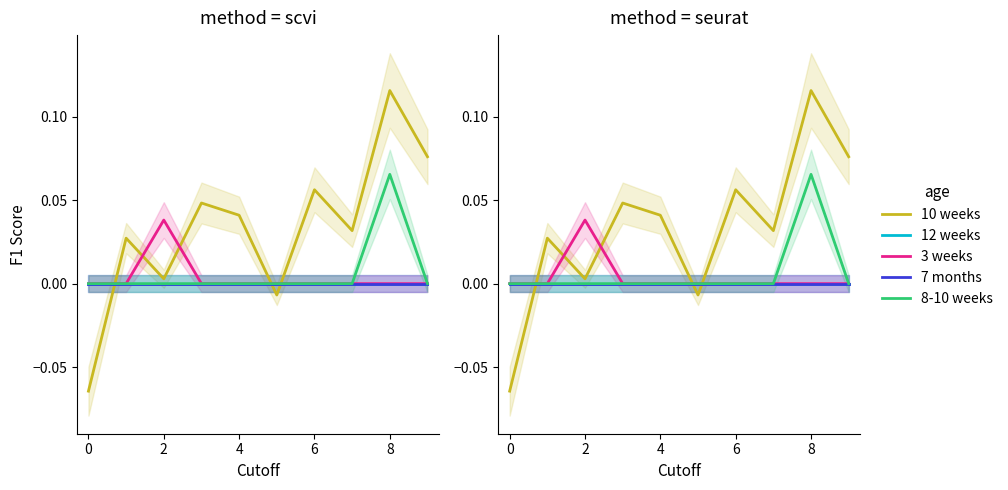

How many values in the 3 weeks series exceed 0?

1